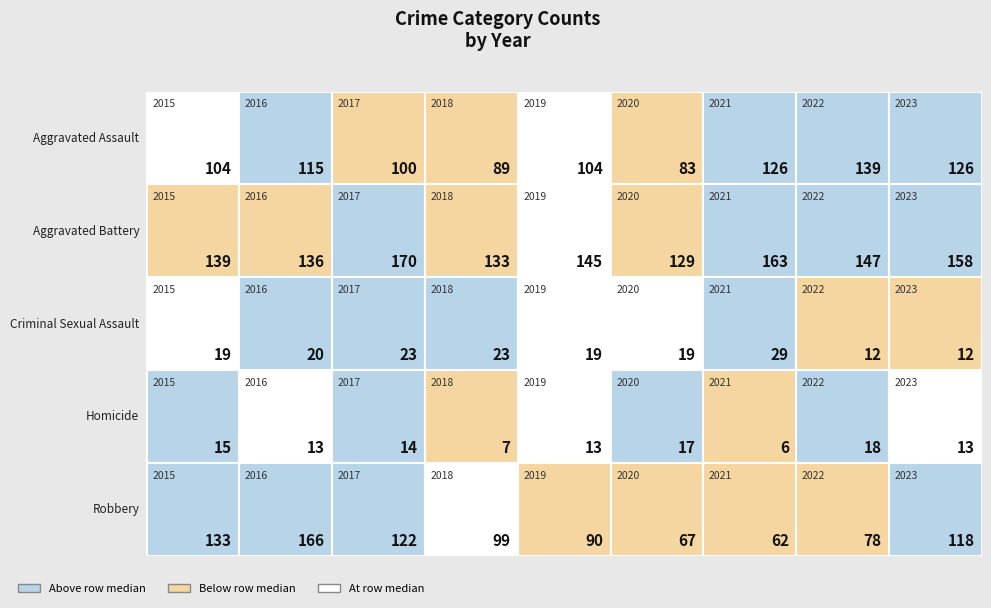

Is it true that Criminal Sexual Assault equals 29 at 2021?

True